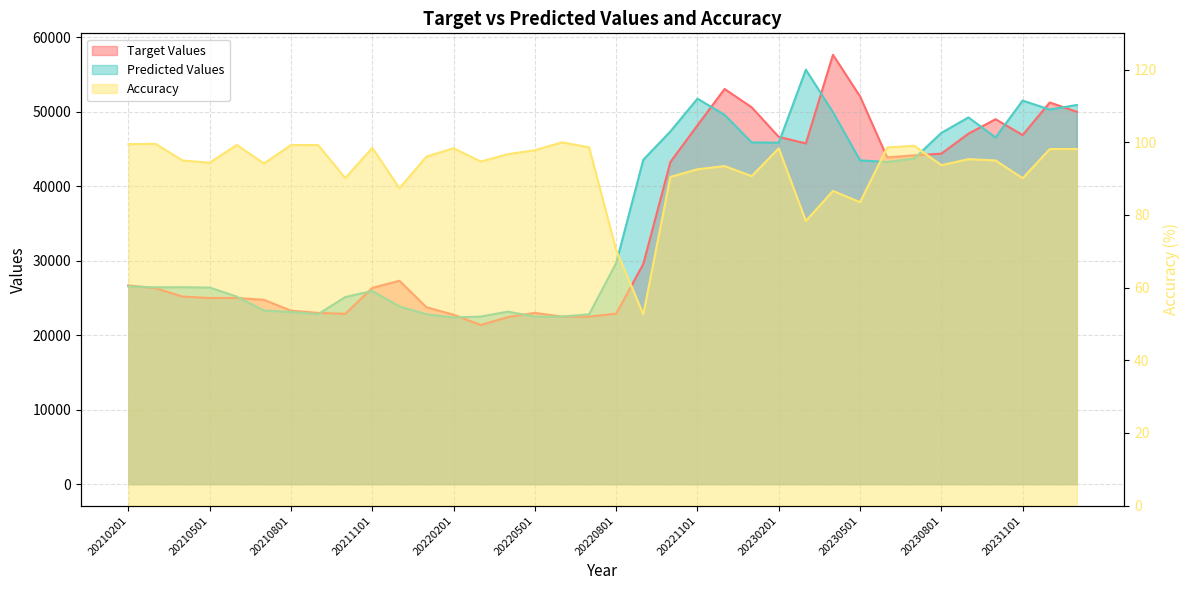

The Predicted Values series shows 25325.0 at 20240101. True or false?

False